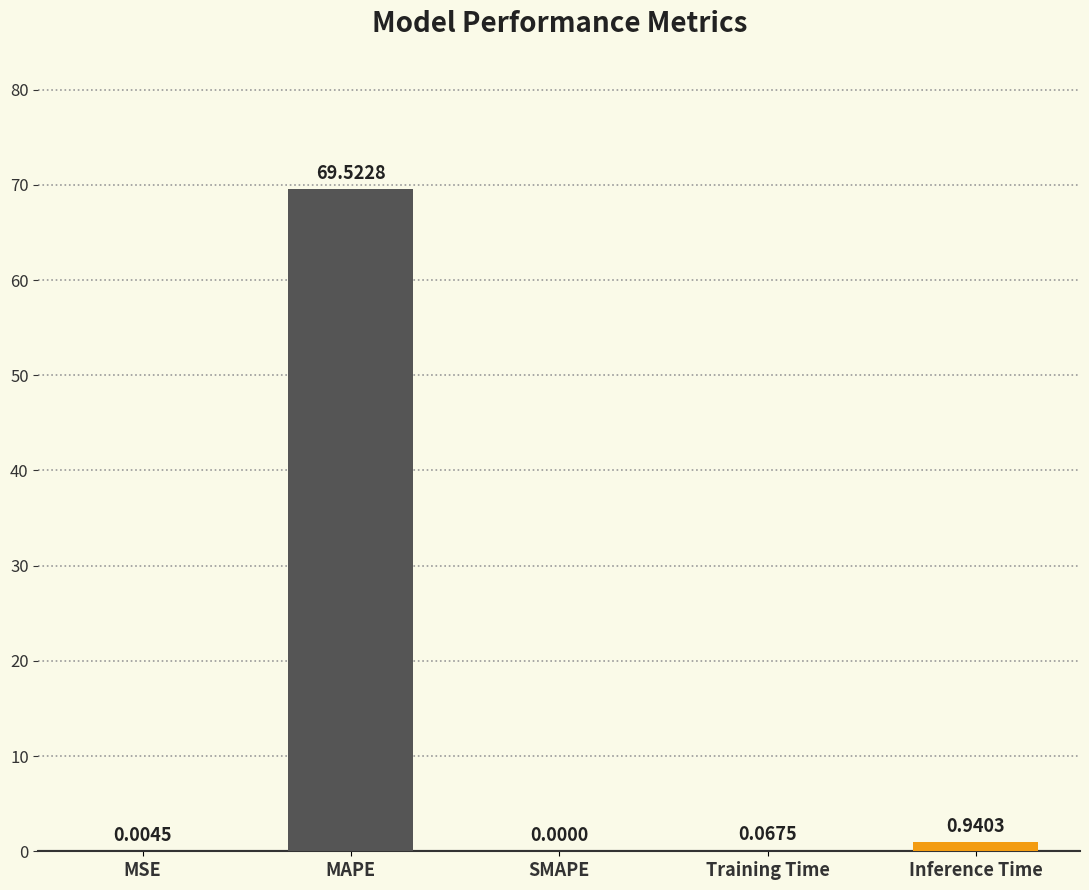

What is the sum of all values?

70.5